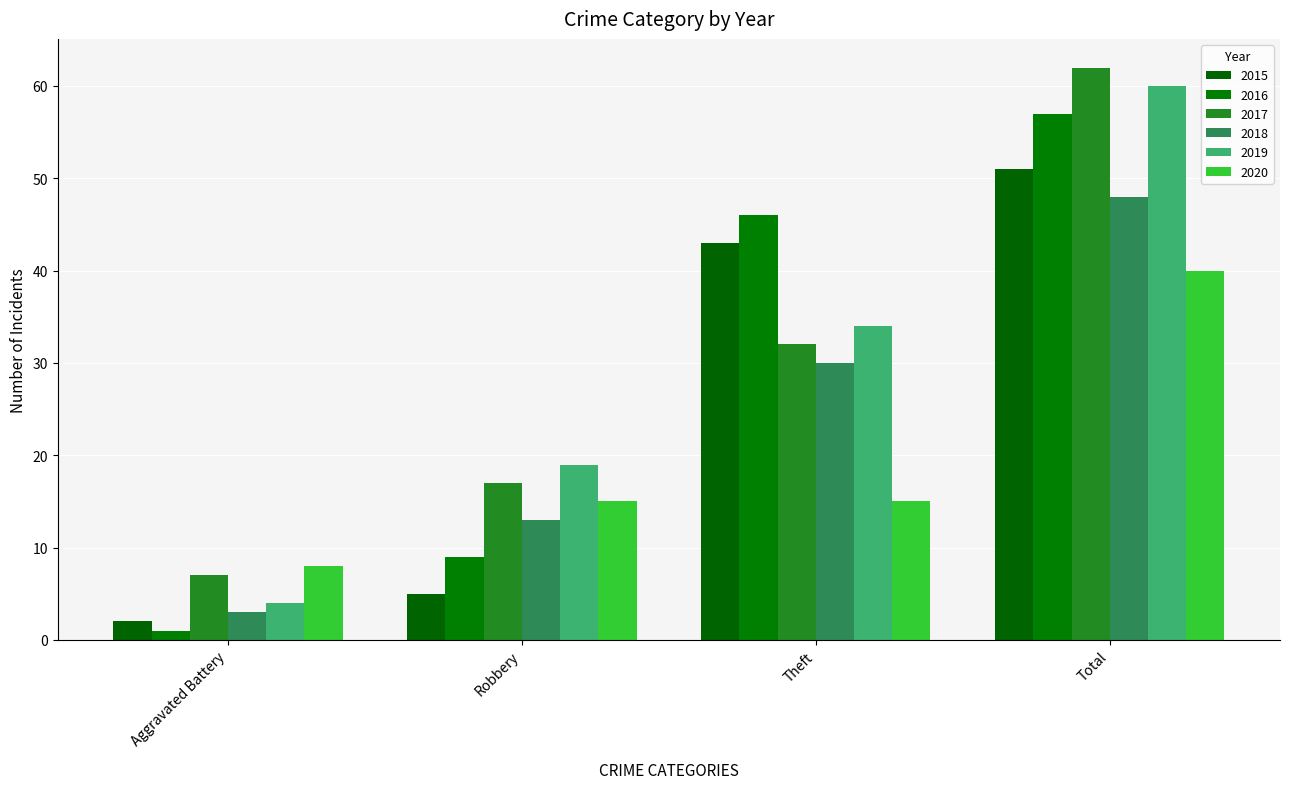

How many bars are there in each group?

6